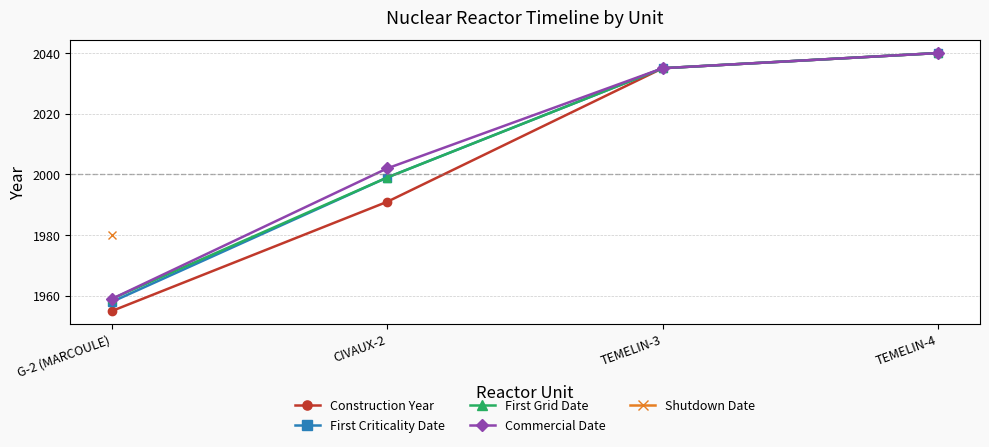

At which label is First Grid Date closest to 1999?

CIVAUX-2